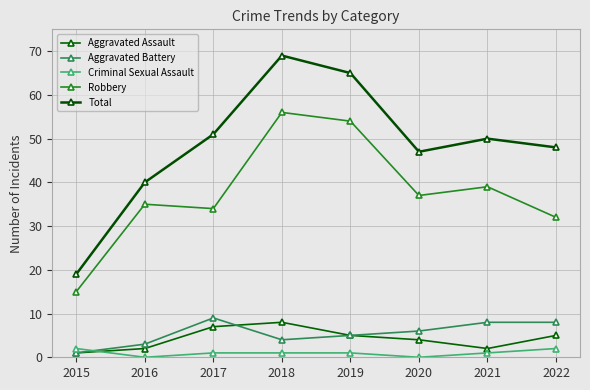

What is the maximum value shown in the chart?

69